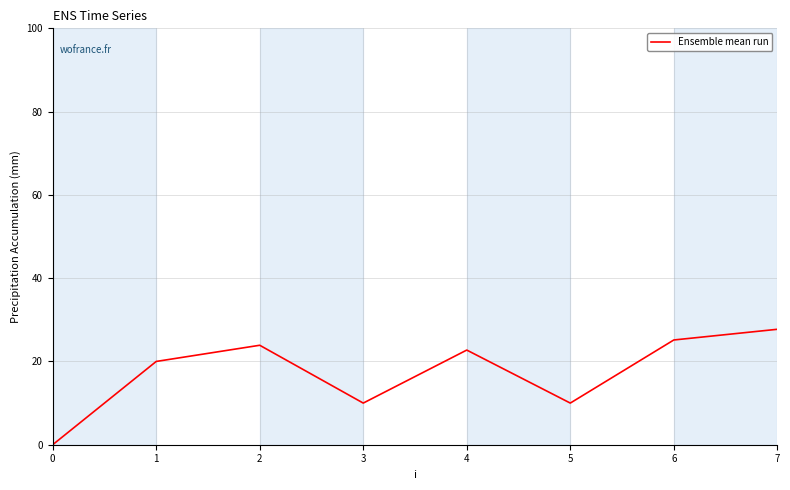

Reading right to left, what are all the values shown in this chart?

7=27.7	6=25.2	5=10.0	4=22.7	3=10.0	2=23.9	1=20.0	0=0.0